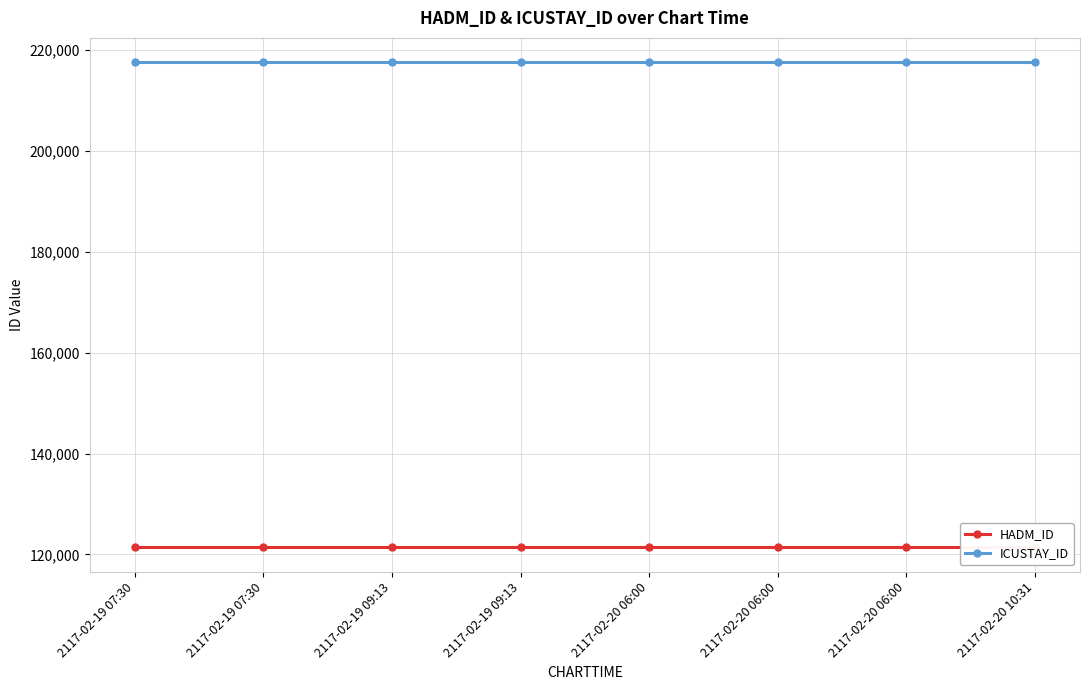

Reading left to right, transcribe all the data shown in this chart.

HADM_ID: 2117-02-19 07:30=121383	2117-02-19 07:30=121383	2117-02-19 09:13=121383	2117-02-19 09:13=121383	2117-02-20 06:00=121383	2117-02-20 06:00=121383	2117-02-20 06:00=121383	2117-02-20 10:31=121383
ICUSTAY_ID: 2117-02-19 07:30=217641	2117-02-19 07:30=217641	2117-02-19 09:13=217641	2117-02-19 09:13=217641	2117-02-20 06:00=217641	2117-02-20 06:00=217641	2117-02-20 06:00=217641	2117-02-20 10:31=217641